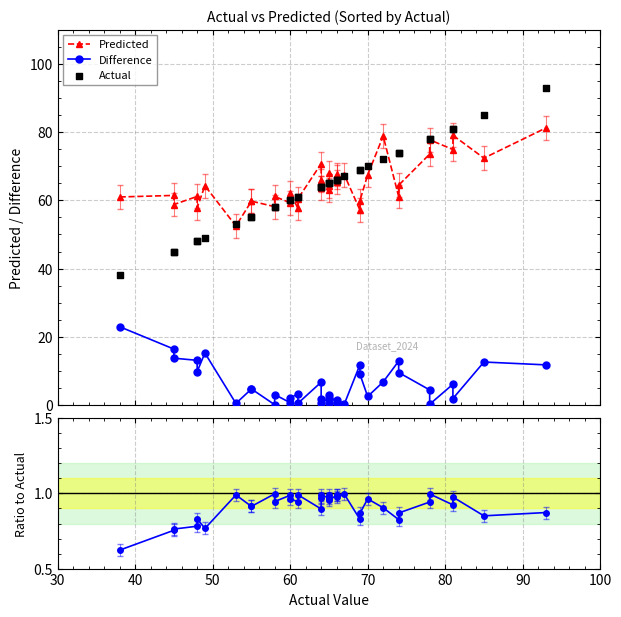

Which series has the widest spread of Y values?

Actual